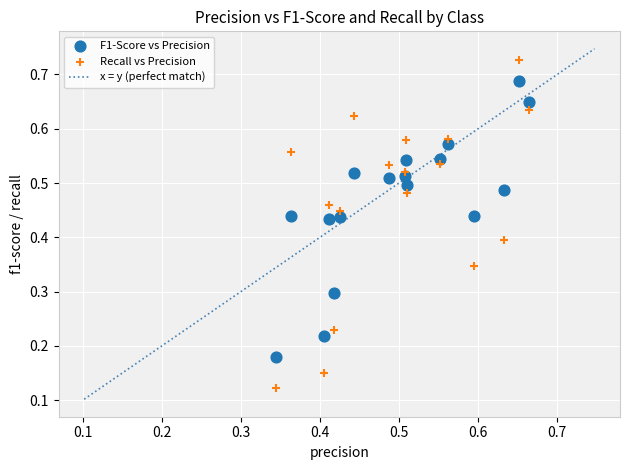

Which series has the widest spread of Y values?

Recall vs Precision